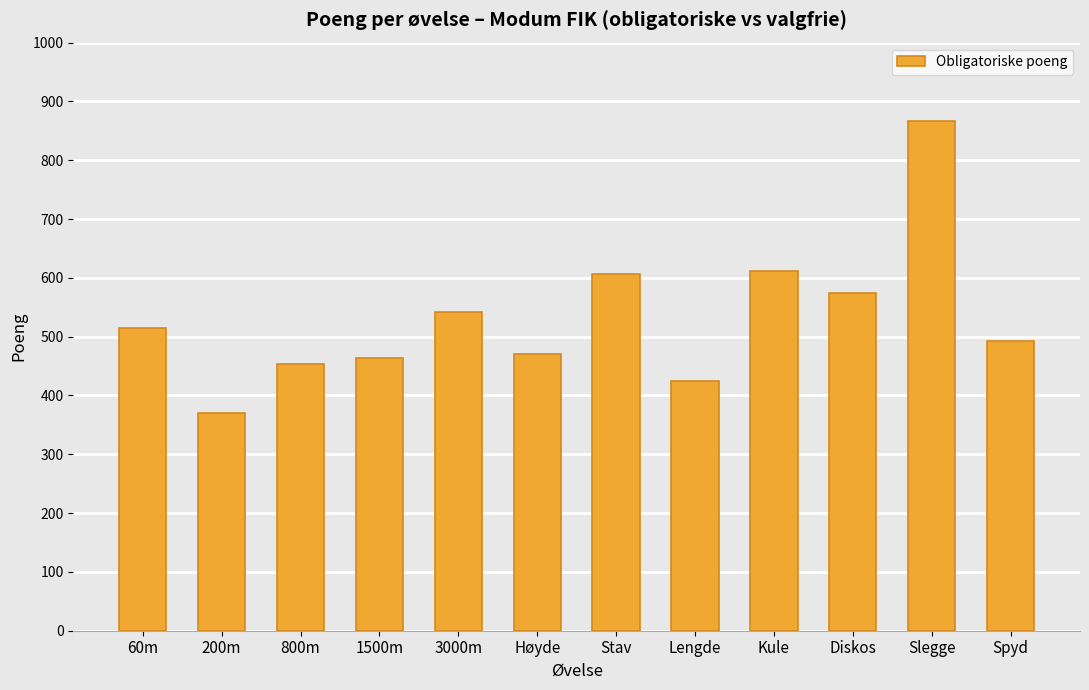

What is the sum of the values at 200m and Kule?

982